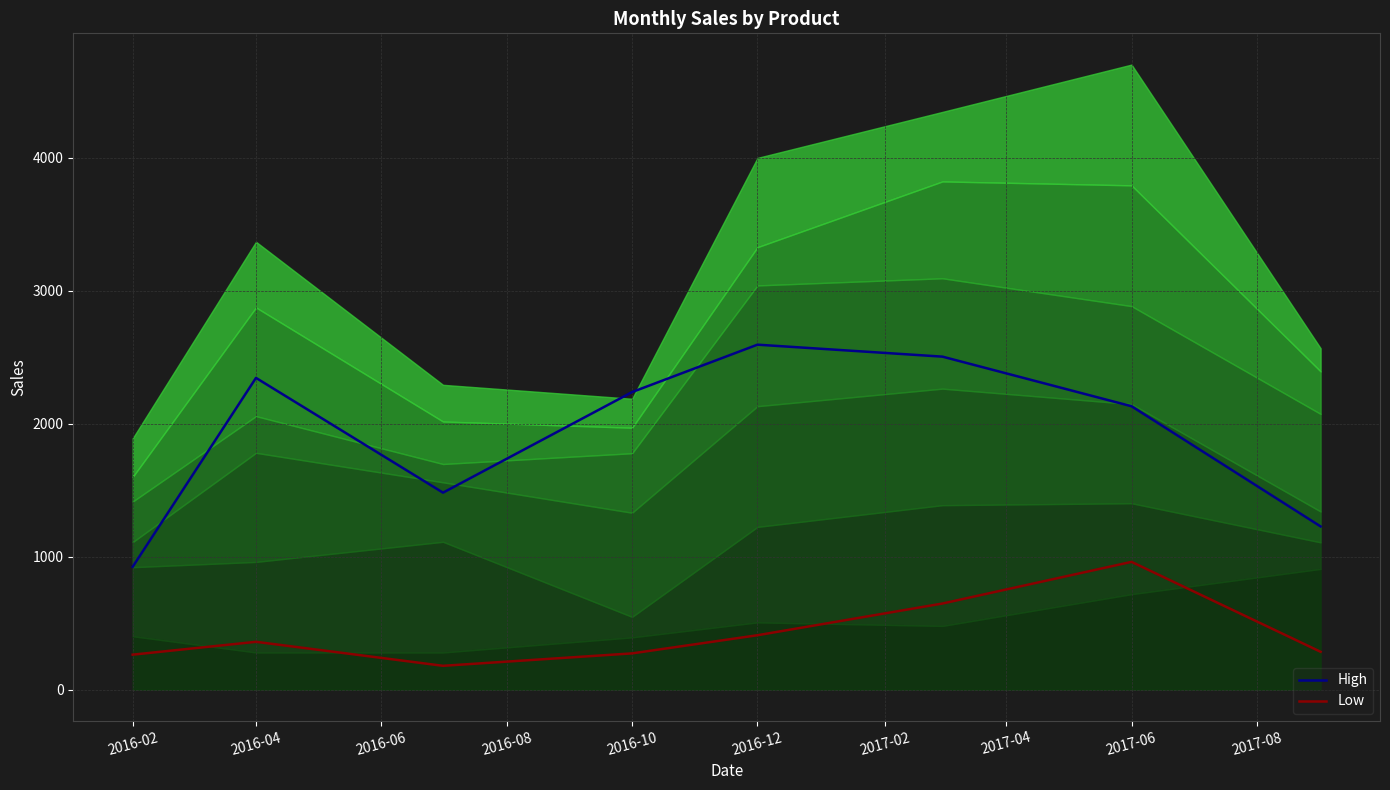

What position from the right is 2016-02?

8